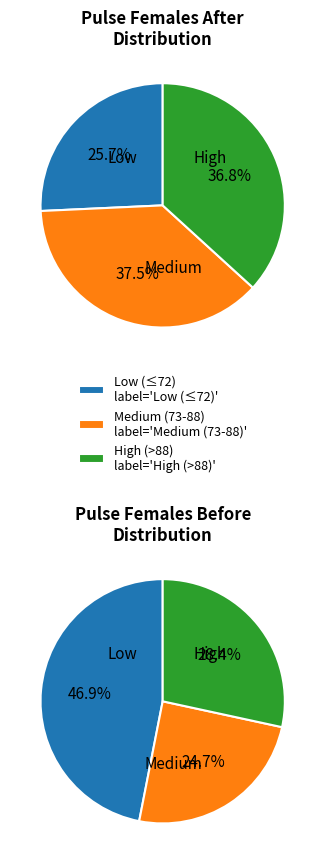

Combined, do 68 and 80 account for over 50%?

No